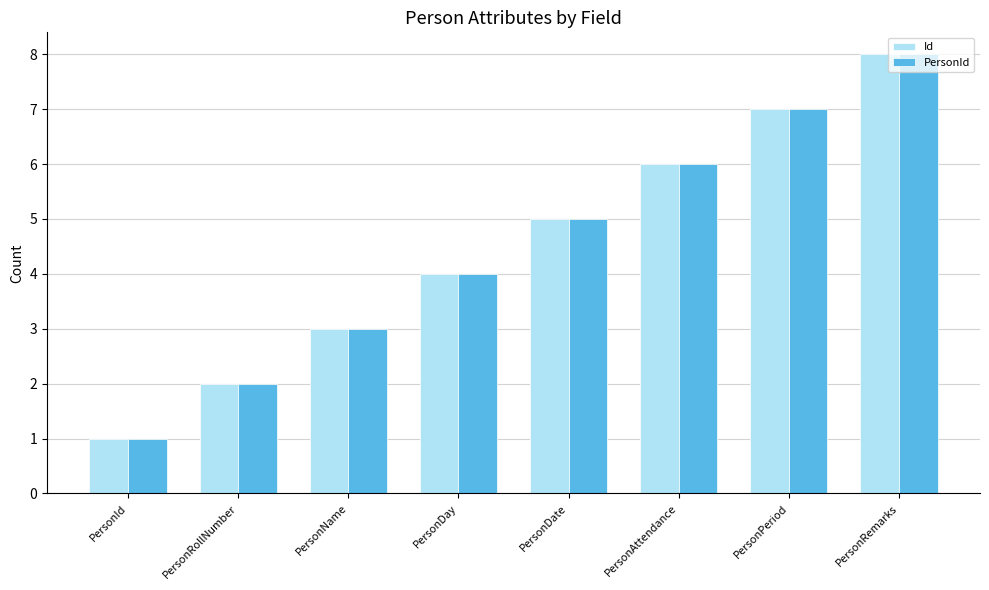

List the labels in order of Id value, smallest first.

PersonId, PersonRollNumber, PersonName, PersonDay, PersonDate, PersonAttendance, PersonPeriod, PersonRemarks